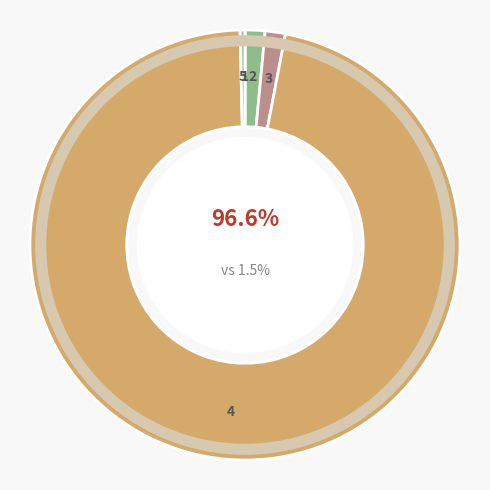

True or false: Inference Time accounts for 1% of the total.

False